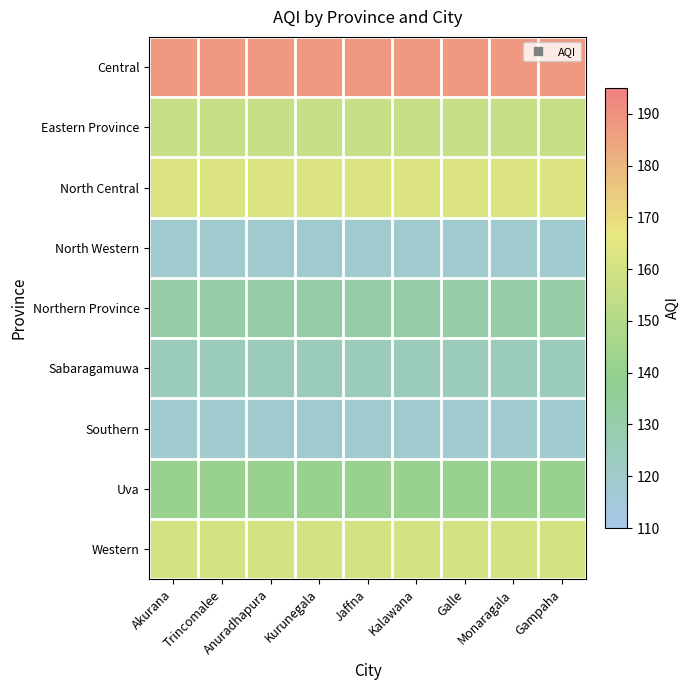

Reading left to right, list all the values displayed in this chart.

Central: Akurana=188	Trincomalee=188	Anuradhapura=188	Kurunegala=188	Jaffna=188	Kalawana=188	Galle=188	Monaragala=188	Gampaha=188
Eastern Province: Akurana=156	Trincomalee=156	Anuradhapura=156	Kurunegala=156	Jaffna=156	Kalawana=156	Galle=156	Monaragala=156	Gampaha=156
North Central: Akurana=163	Trincomalee=163	Anuradhapura=163	Kurunegala=163	Jaffna=163	Kalawana=163	Galle=163	Monaragala=163	Gampaha=163
North Western: Akurana=118	Trincomalee=118	Anuradhapura=118	Kurunegala=118	Jaffna=118	Kalawana=118	Galle=118	Monaragala=118	Gampaha=118
Northern Province: Akurana=131	Trincomalee=131	Anuradhapura=131	Kurunegala=131	Jaffna=131	Kalawana=131	Galle=131	Monaragala=131	Gampaha=131
Sabaragamuwa: Akurana=125	Trincomalee=125	Anuradhapura=125	Kurunegala=125	Jaffna=125	Kalawana=125	Galle=125	Monaragala=125	Gampaha=125
Southern: Akurana=118	Trincomalee=118	Anuradhapura=118	Kurunegala=118	Jaffna=118	Kalawana=118	Galle=118	Monaragala=118	Gampaha=118
Uva: Akurana=141	Trincomalee=141	Anuradhapura=141	Kurunegala=141	Jaffna=141	Kalawana=141	Galle=141	Monaragala=141	Gampaha=141
Western: Akurana=160	Trincomalee=160	Anuradhapura=160	Kurunegala=160	Jaffna=160	Kalawana=160	Galle=160	Monaragala=160	Gampaha=160